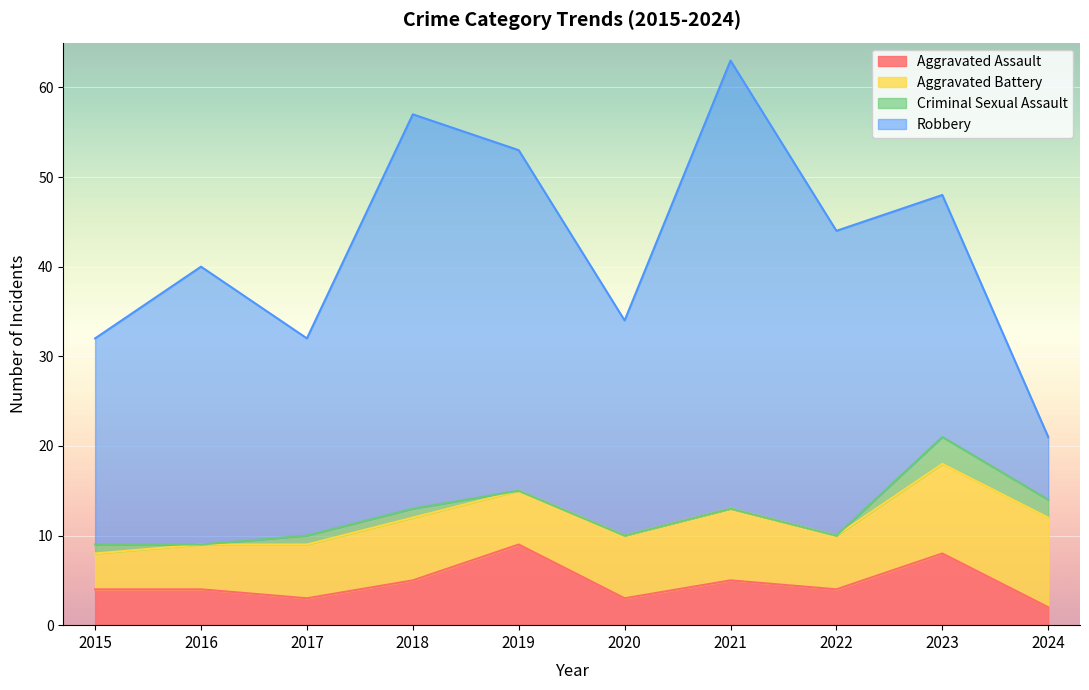

Reading left to right, list all the values displayed in this chart.

Aggravated Assault: 2015=4	2016=4	2017=3	2018=5	2019=9	2020=3	2021=5	2022=4	2023=8	2024=2
Aggravated Battery: 2015=4	2016=5	2017=6	2018=7	2019=6	2020=7	2021=8	2022=6	2023=10	2024=10
Criminal Sexual Assault: 2015=1	2016=0	2017=1	2018=1	2019=0	2020=0	2021=0	2022=0	2023=3	2024=2
Robbery: 2015=23	2016=31	2017=22	2018=44	2019=38	2020=24	2021=50	2022=34	2023=27	2024=7